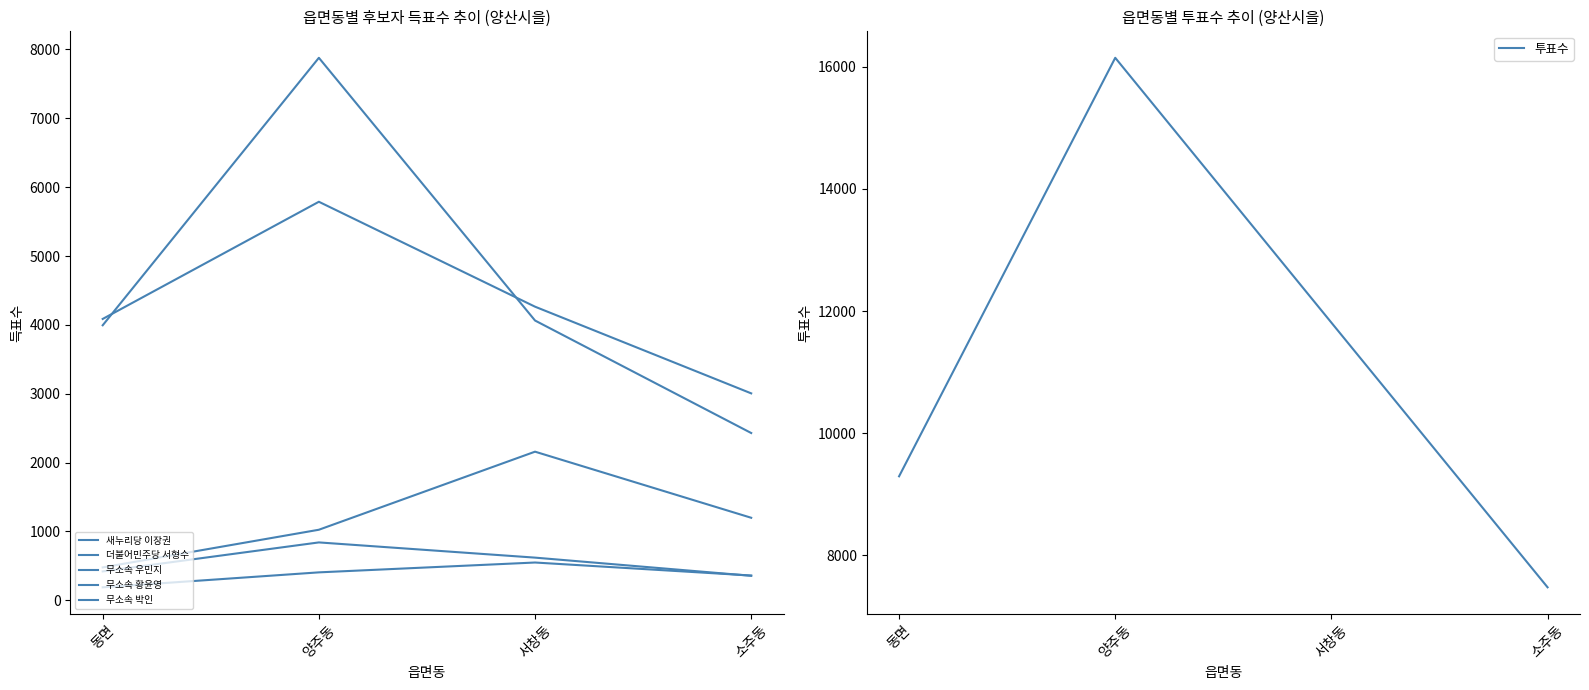

Reading left to right, transcribe all the data shown in this chart.

새누리당 이장권: 4086	5788	4264	3005
더불어민주당 서형수: 3994	7879	4063	2429
무소속 우민지: 419	840	619	355
무소속 황윤영: 188	405	548	359
무소속 박인: 477	1024	2158	1198
투표수: 9293	16148	11810	7475